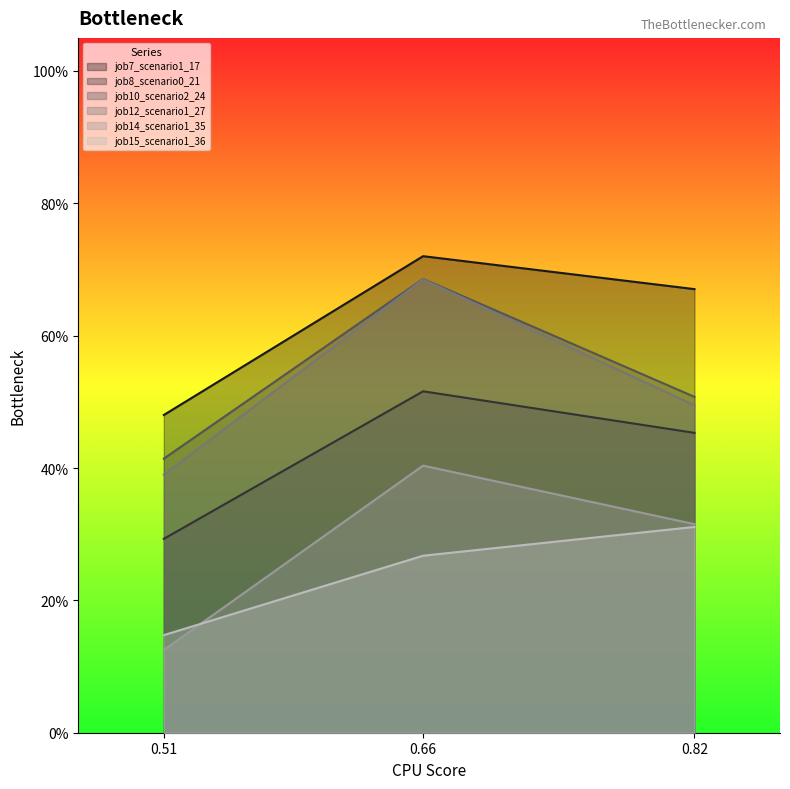

At how many categories does at least one series exceed 0?

3